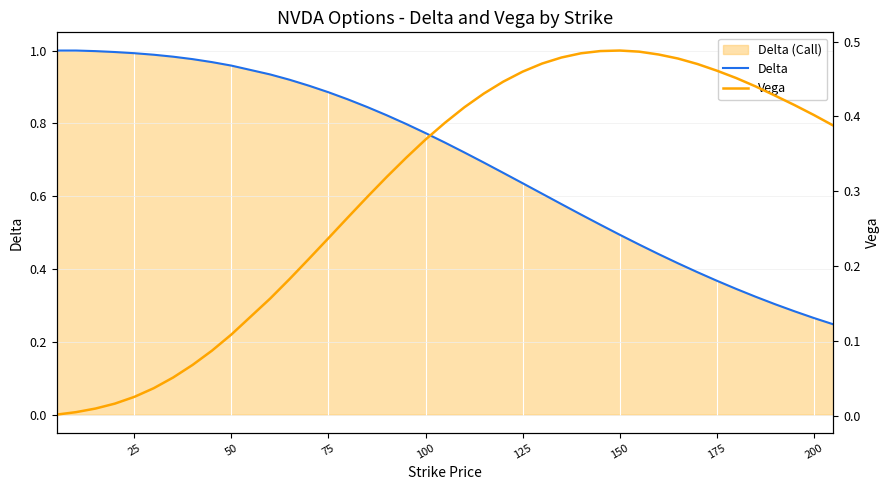

Reading left to right, what are all the values shown in this chart?

Delta: 1.0	1.0	1.0	1.0	1.0	1.0	1.0	1.0	1.0	1.0	0.9	0.9	0.9	0.9	0.9	0.8	0.8	0.8	0.8	0.7	0.7	0.7	0.7	0.6	0.6	0.6	0.5	0.5	0.5	0.5	0.4	0.4	0.4	0.4	0.3	0.3	0.3	0.3	0.3	0.2
Vega: 0.0	0.0	0.0	0.0	0.0	0.0	0.1	0.1	0.1	0.1	0.2	0.2	0.2	0.2	0.3	0.3	0.3	0.3	0.4	0.4	0.4	0.4	0.4	0.5	0.5	0.5	0.5	0.5	0.5	0.5	0.5	0.5	0.5	0.5	0.5	0.4	0.4	0.4	0.4	0.4